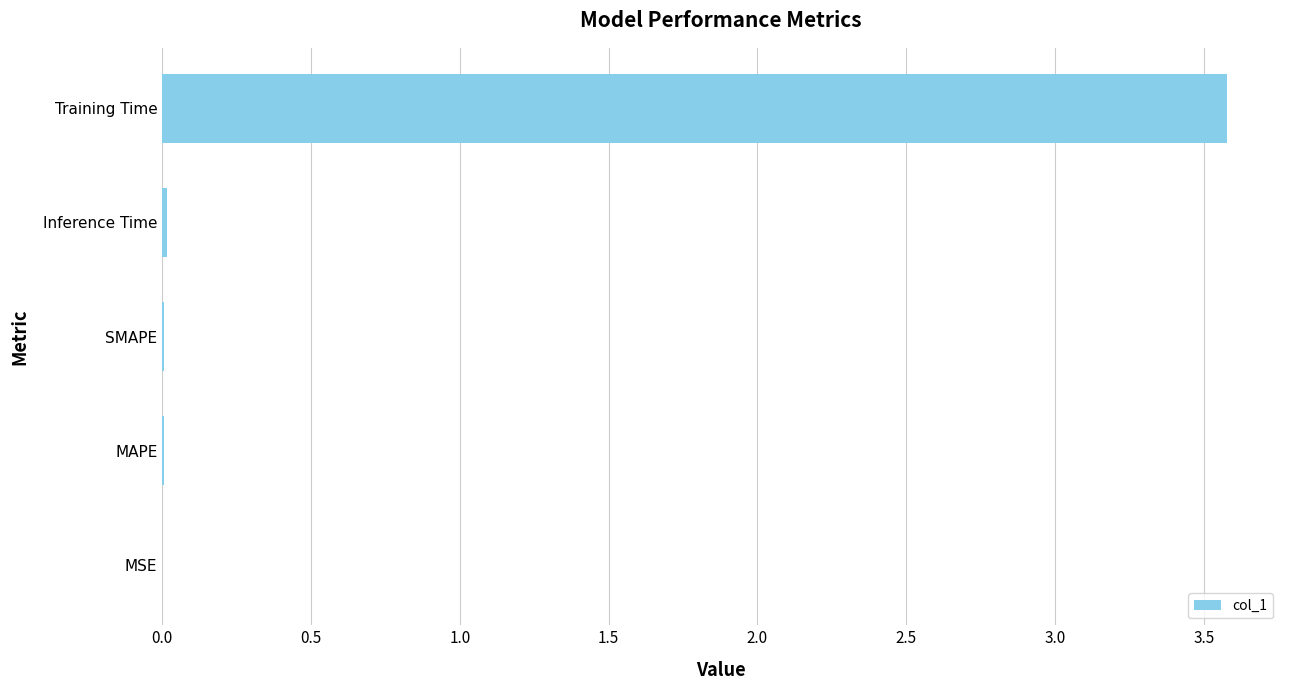

Read the value at Training Time.

3.6